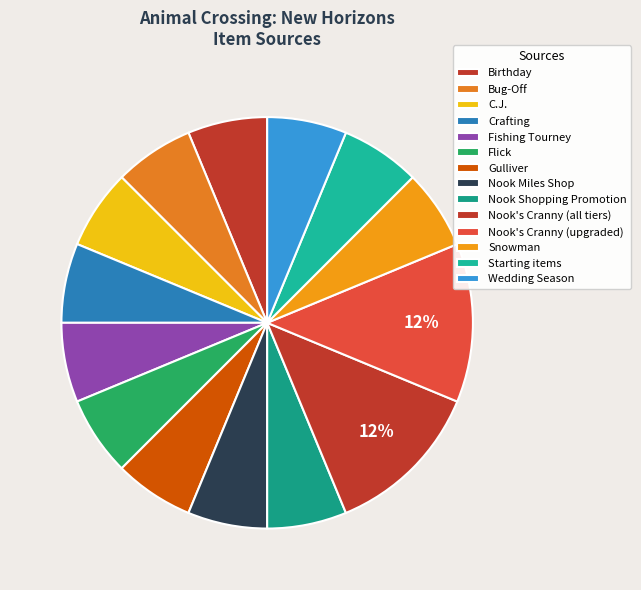

Rank the categories by value from lowest to highest.

Birthday, Bug-Off, C.J., Crafting, Fishing Tourney, Flick, Gulliver, Nook Miles Shop, Nook Shopping Promotion, Snowman, Starting items, Wedding Season, Nook's Cranny (all tiers), Nook's Cranny (upgraded)